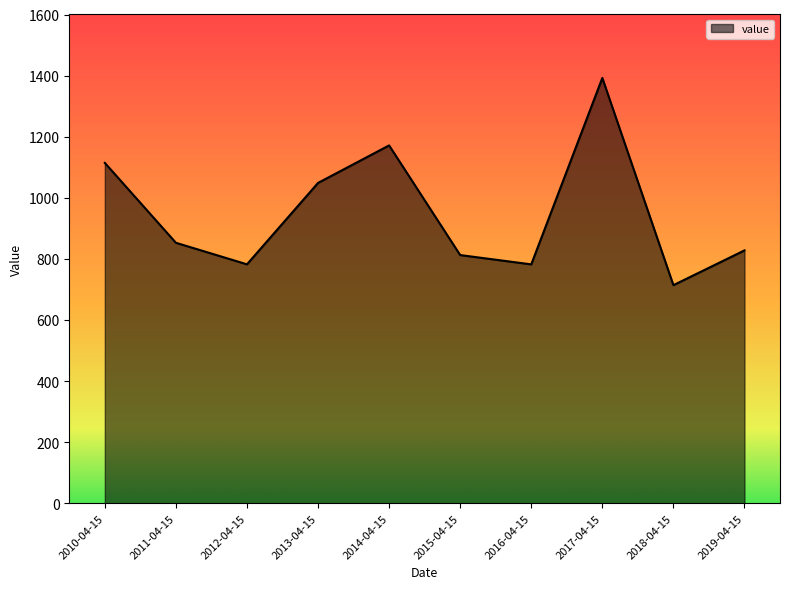

Approximately how many times larger is the value at 2013-04-15 compared to 2015-04-15?

1.3